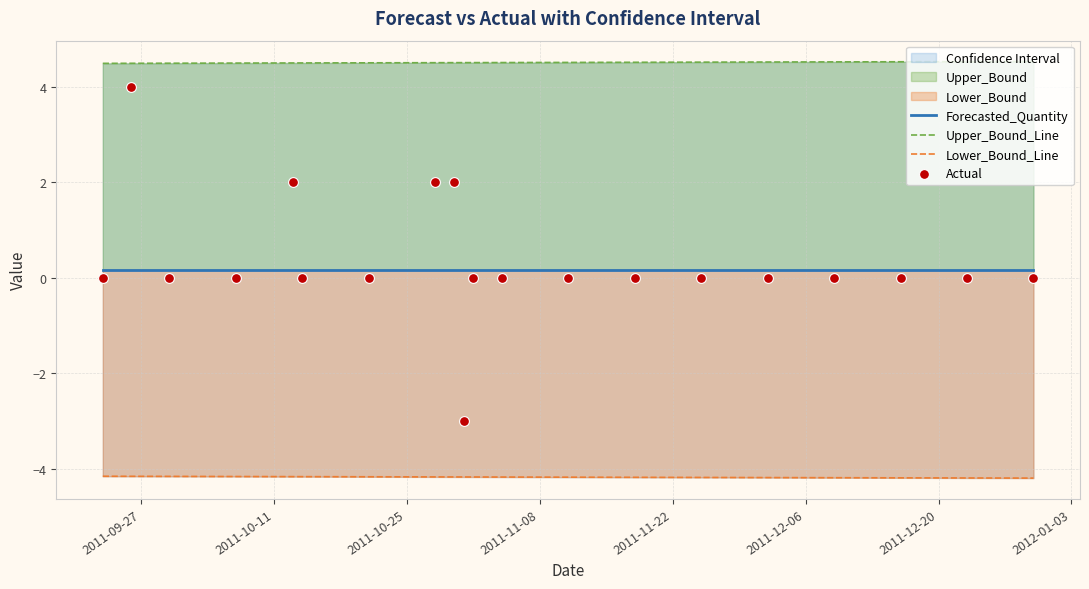

Which series has the largest Y range (max minus min)?

Actual